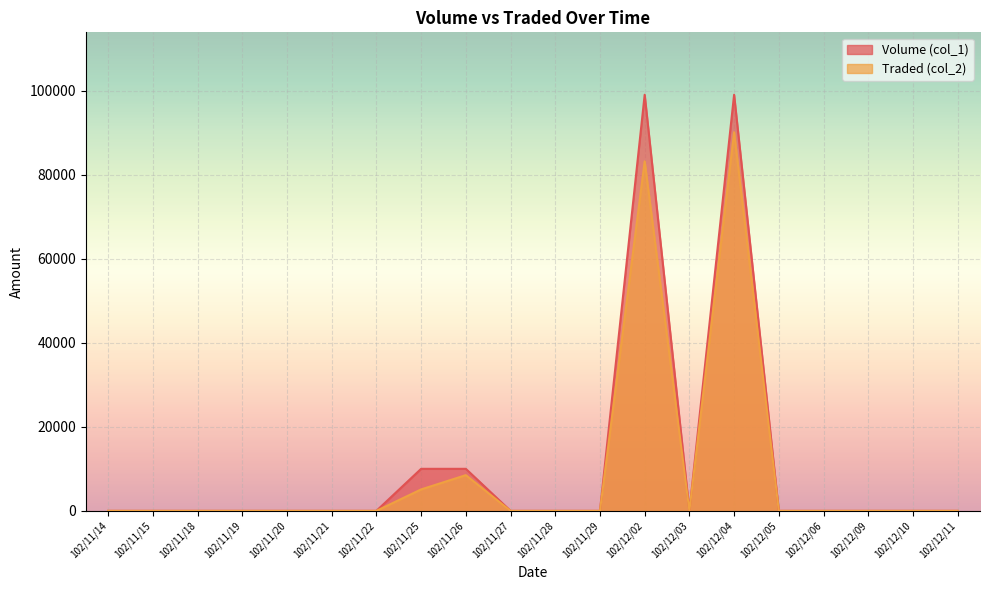

What is the difference between the maximum and minimum values in the Volume (col_1) series?

99000